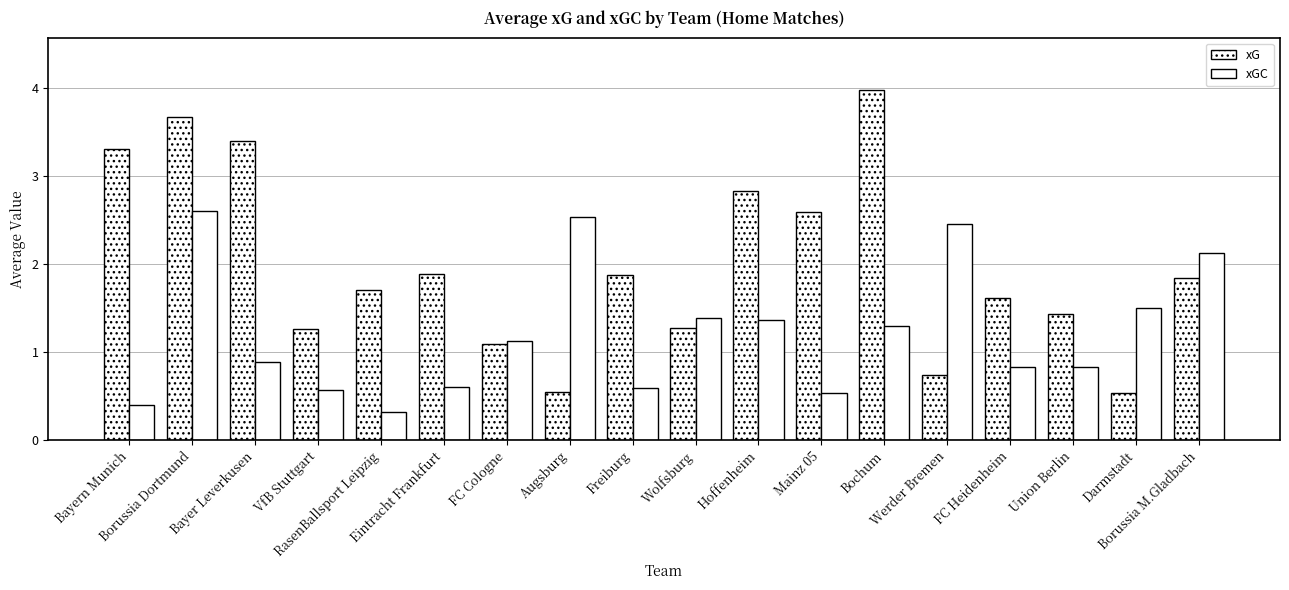

Which series has the largest total across all categories?

xG